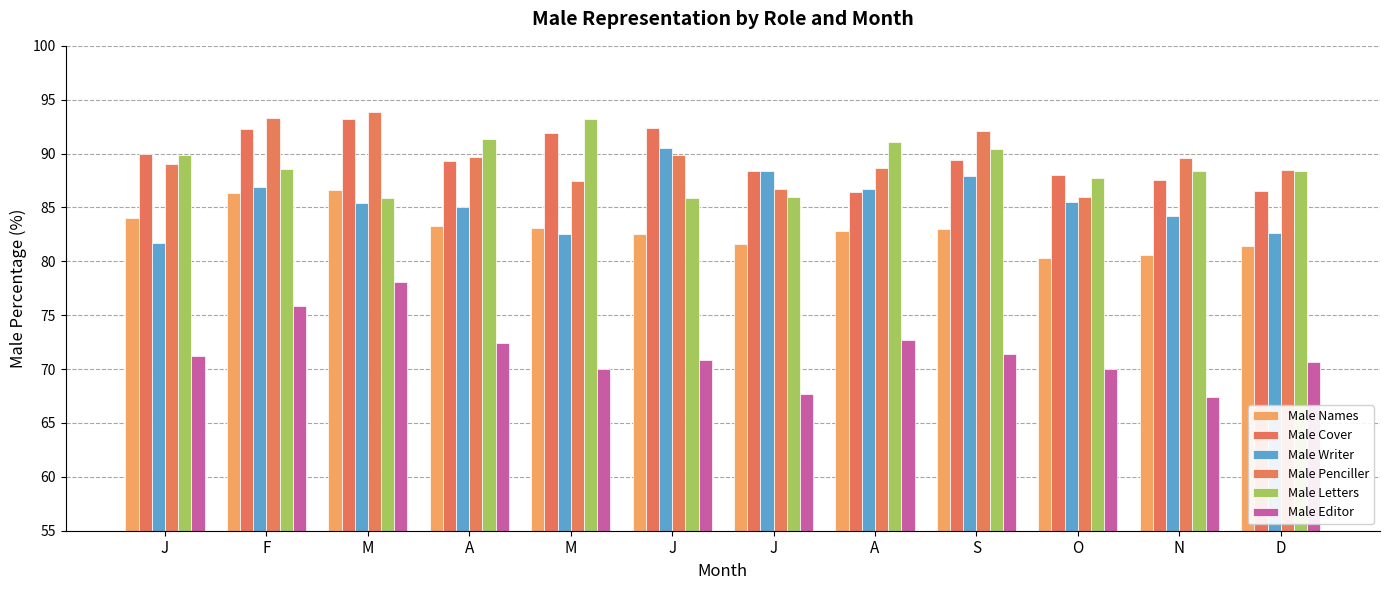

Count the number of categories in the chart.

12